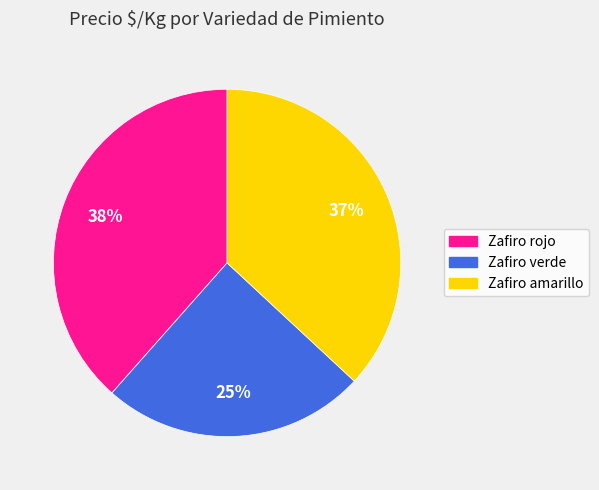

Approximately how many times larger is the value at Zafiro amarillo compared to Zafiro rojo?

1.0